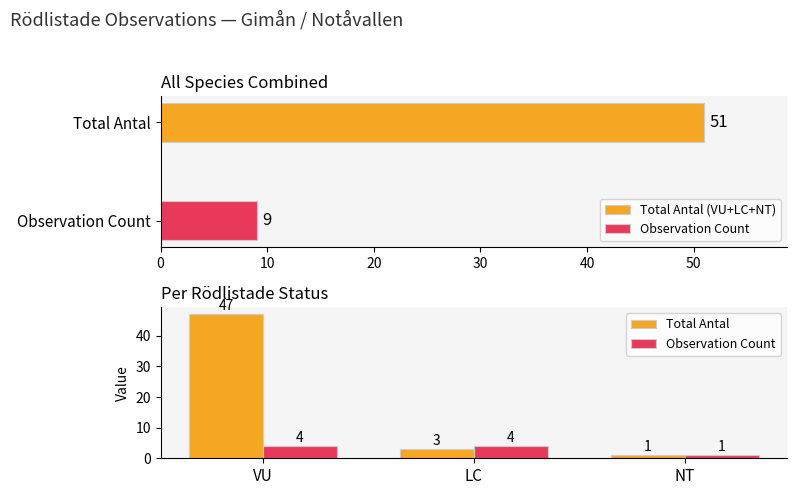

Is it true that Total Antal equals 0 at NT?

False